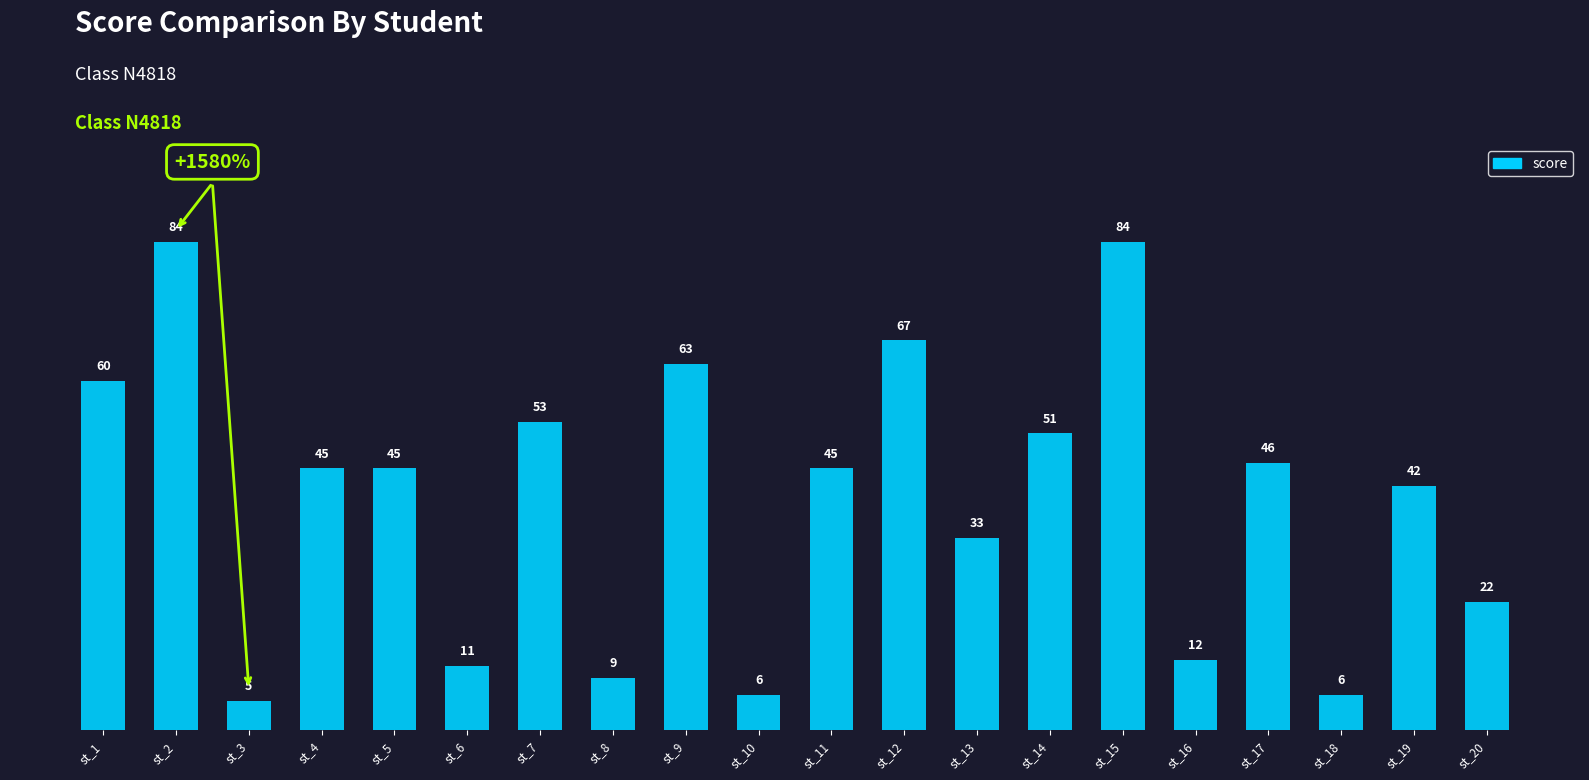

What is the value of the 6th bar from the left?

11